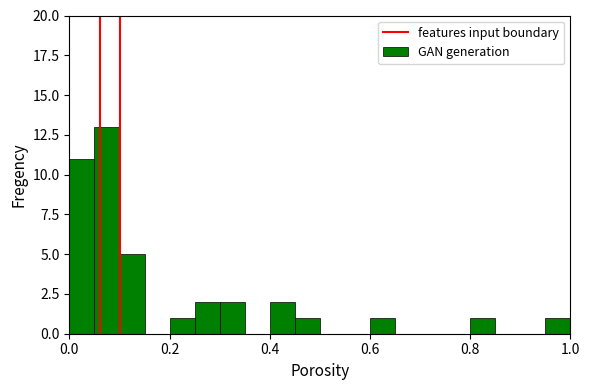

What is the sum of all values?

40